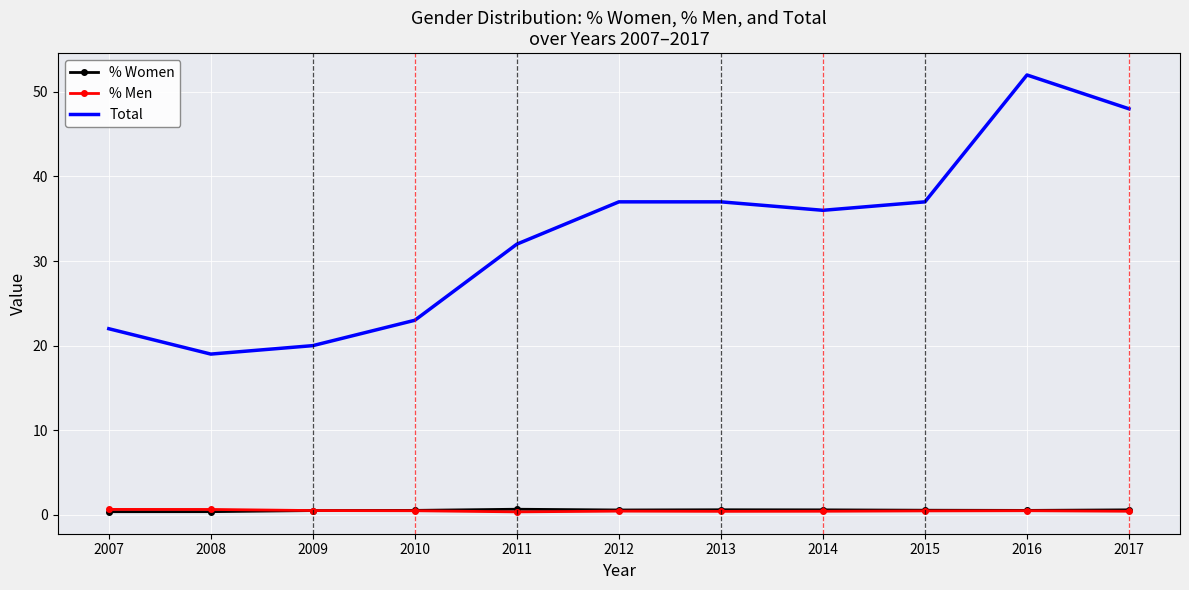

Which series changed the most between 2012 and 2014?

Total